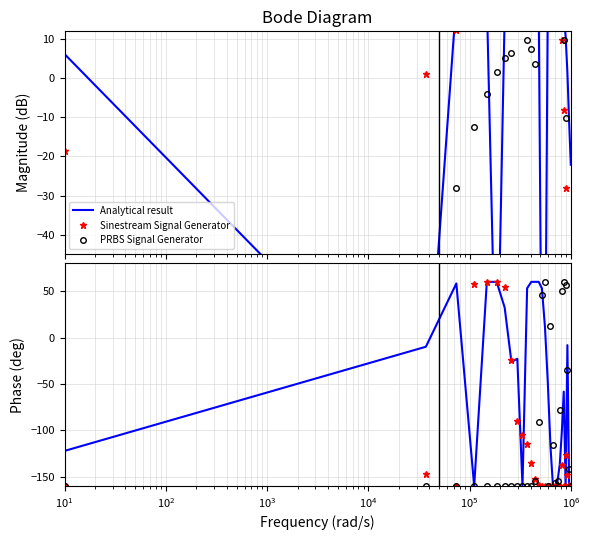

What are all the series names shown in the legend?

Analytical result, Sinestream Signal Generator, PRBS Signal Generator